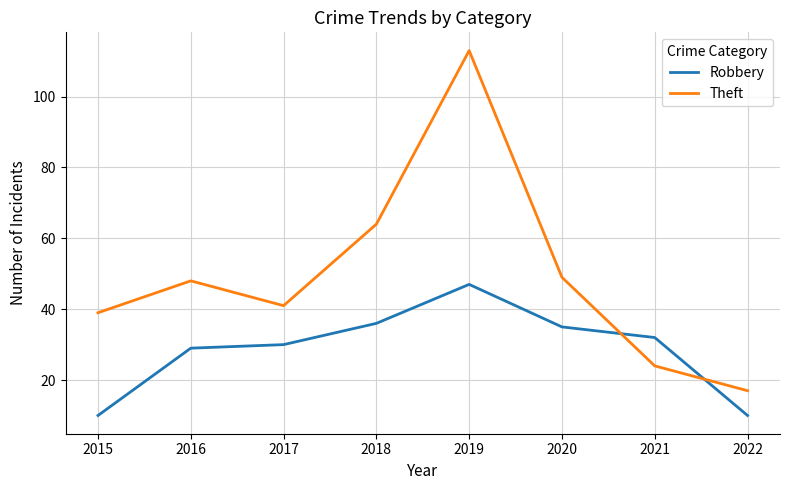

Where is Theft nearest to the value 65?

2018